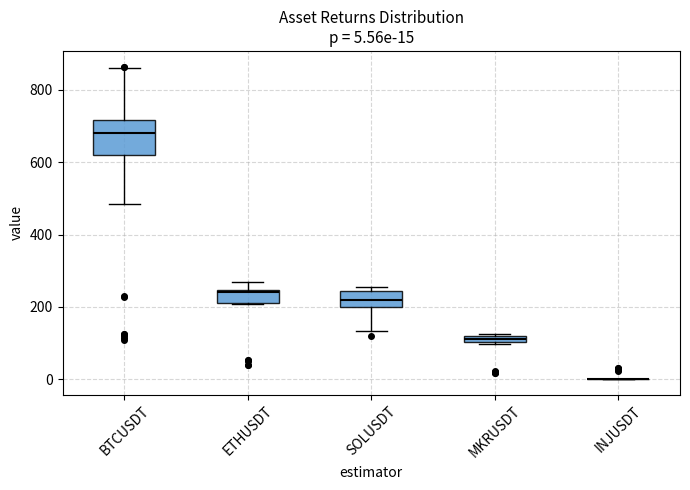

Which box is the tallest, from its lower edge to its upper edge?

BTCUSDT